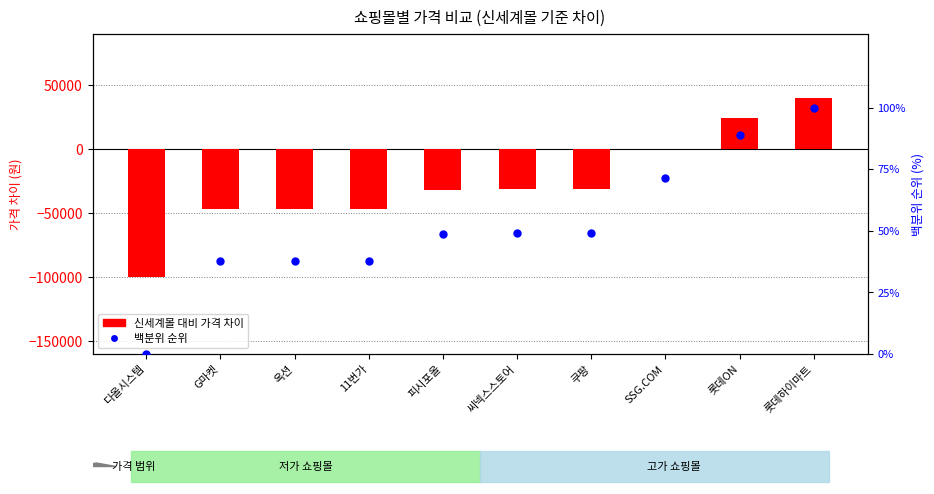

Which series contains the lowest Y value?

price diff from 신세계몰